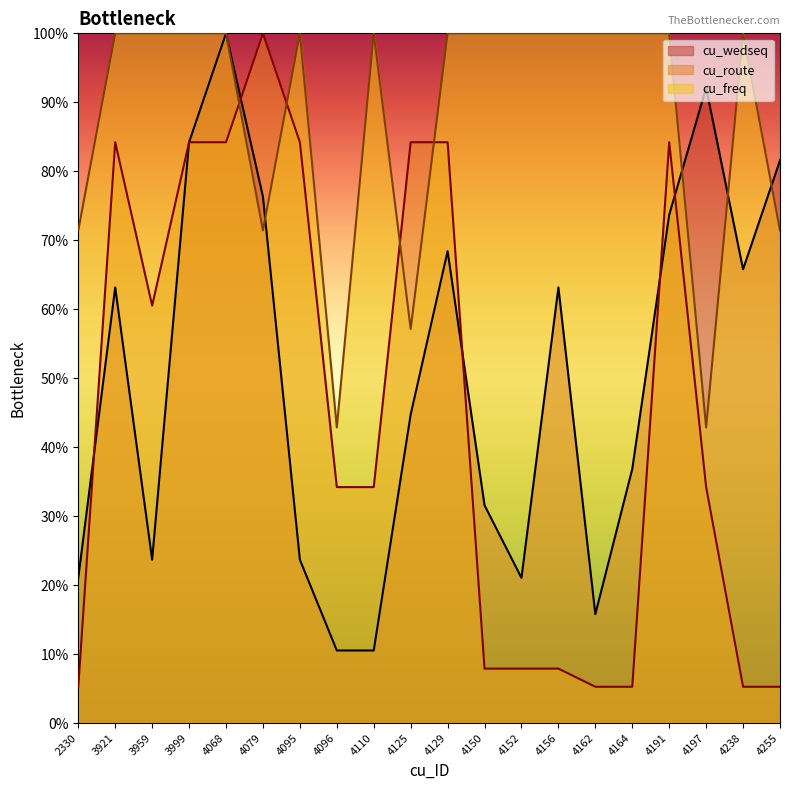

Where is the first local minimum for cu_route?

3959